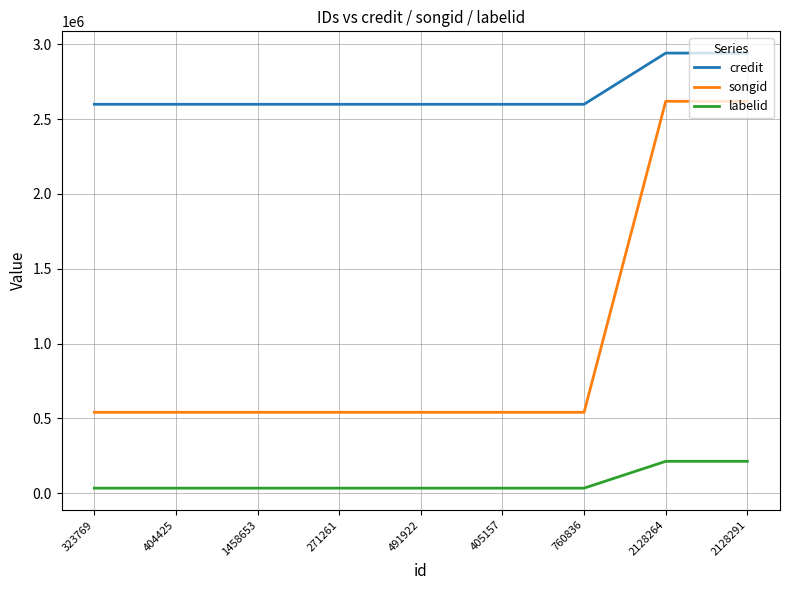

List the series in order of their peak value, highest first.

credit, songid, labelid